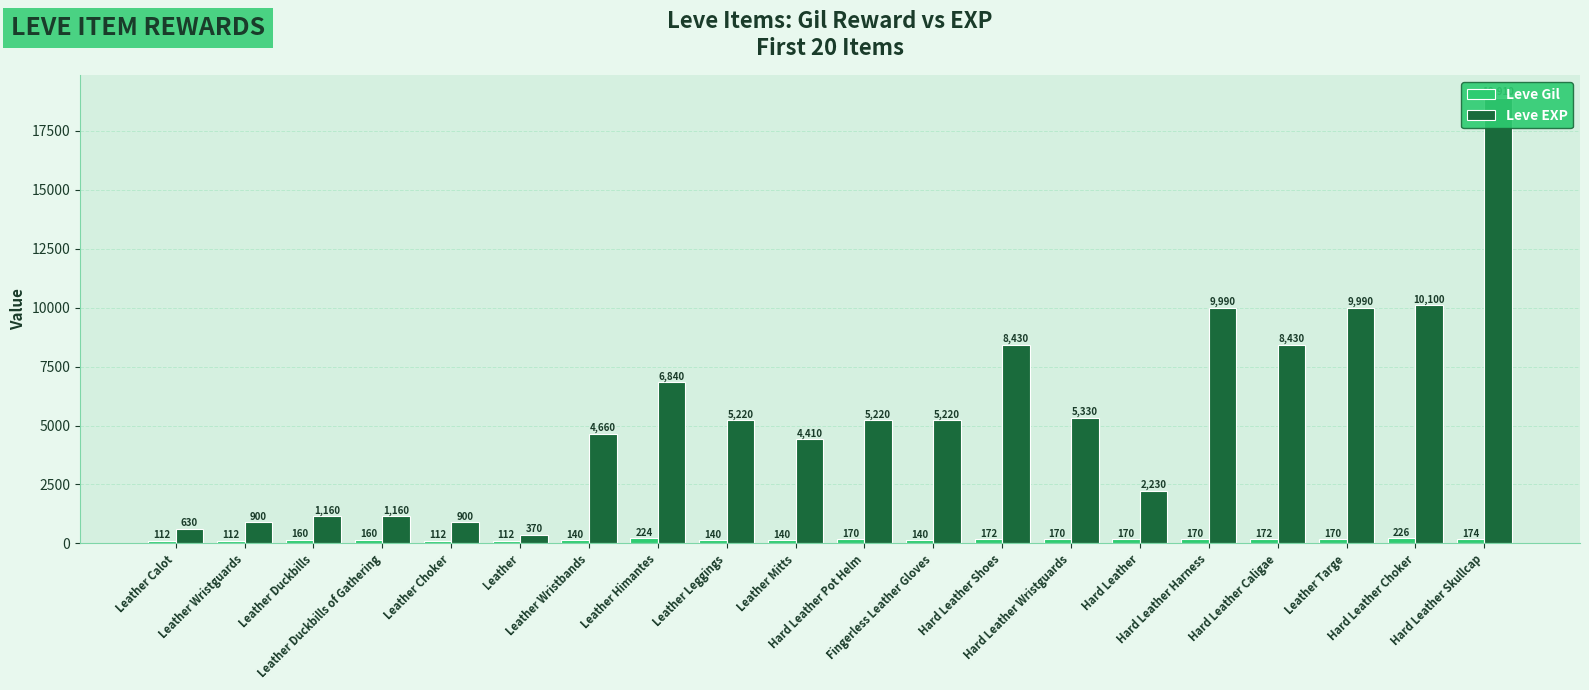

At which label is Leve EXP closest to 9640?

Hard Leather Harness